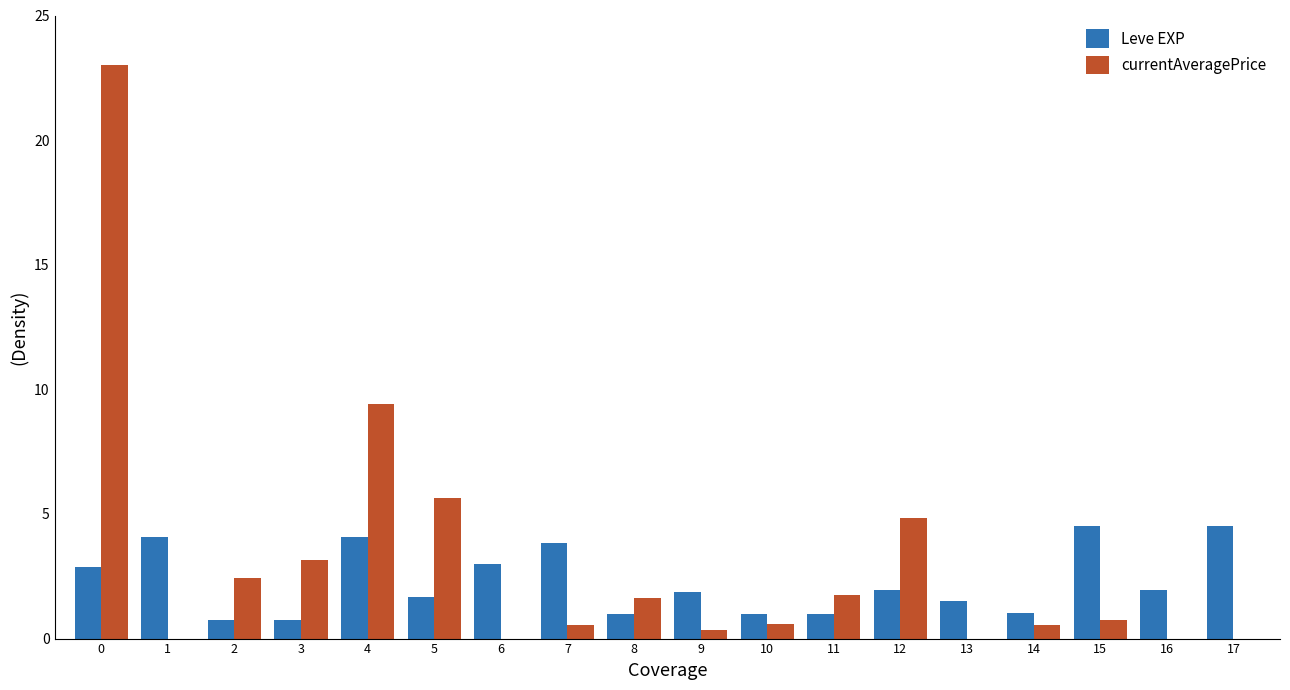

What is the sum of the Leve EXP values at 0 and 6?

5.9